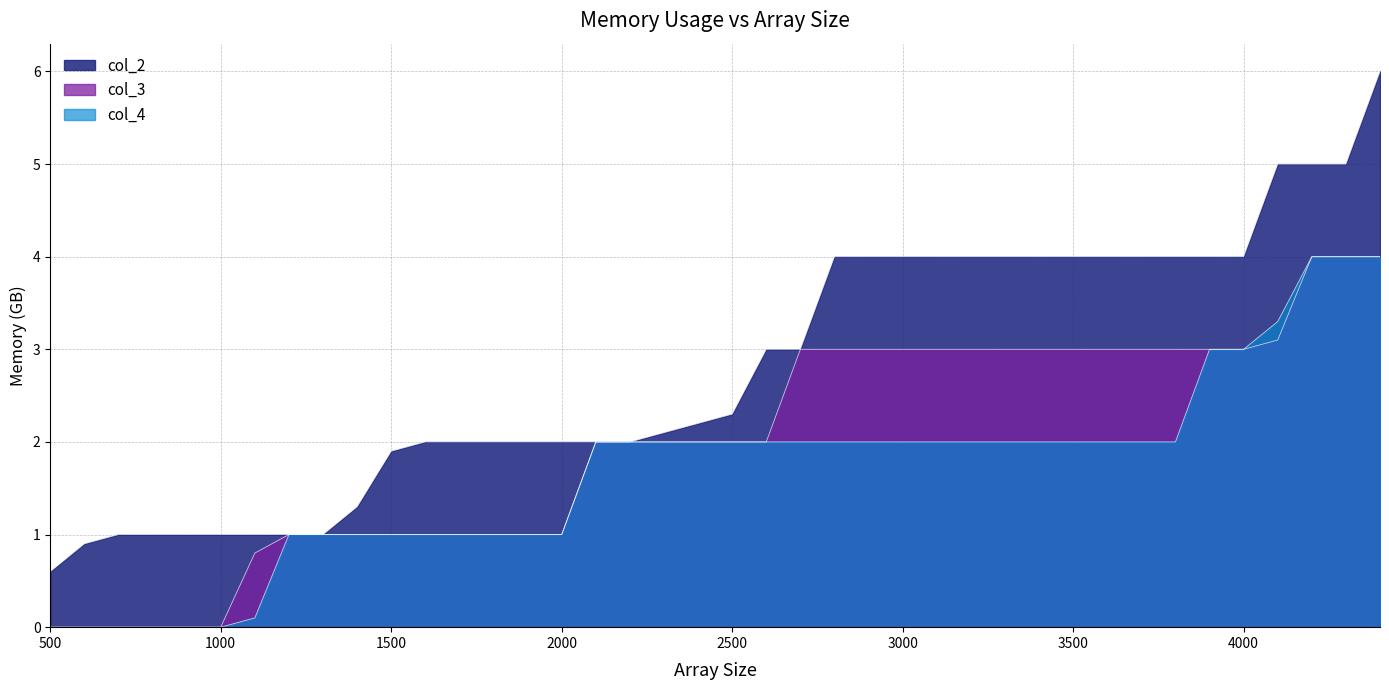

What is the total value across all series at 2500?

6.3